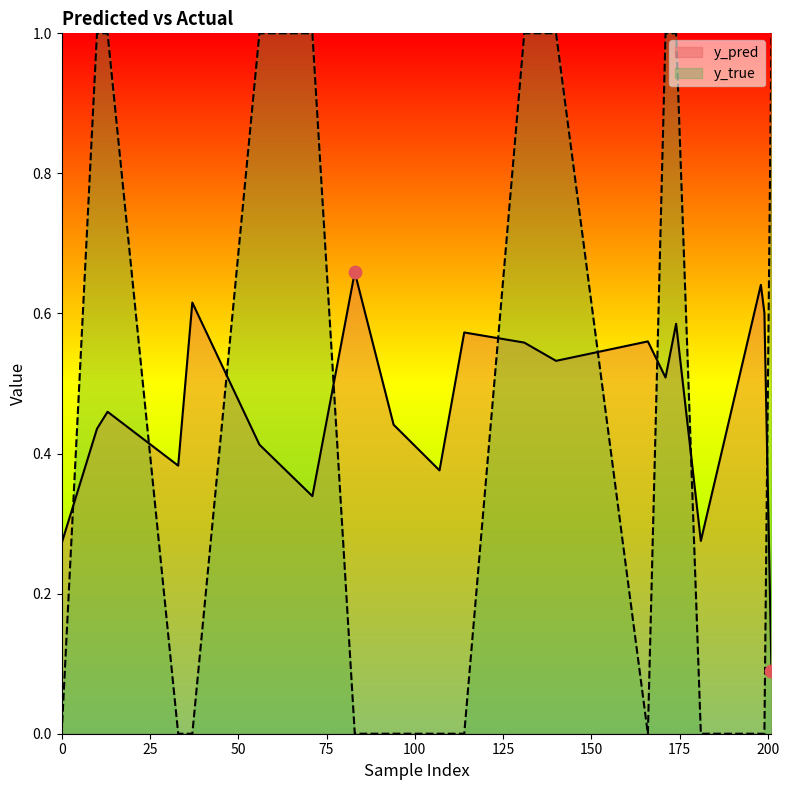

What is the total value across all series at 83?

0.7